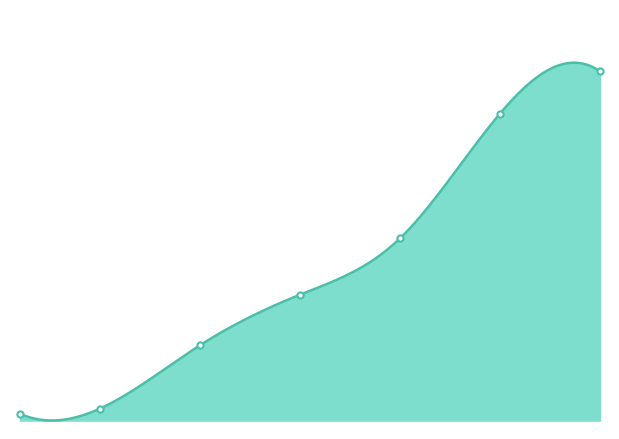

What is the ratio of the value at 20 to the value at 25?

0.6